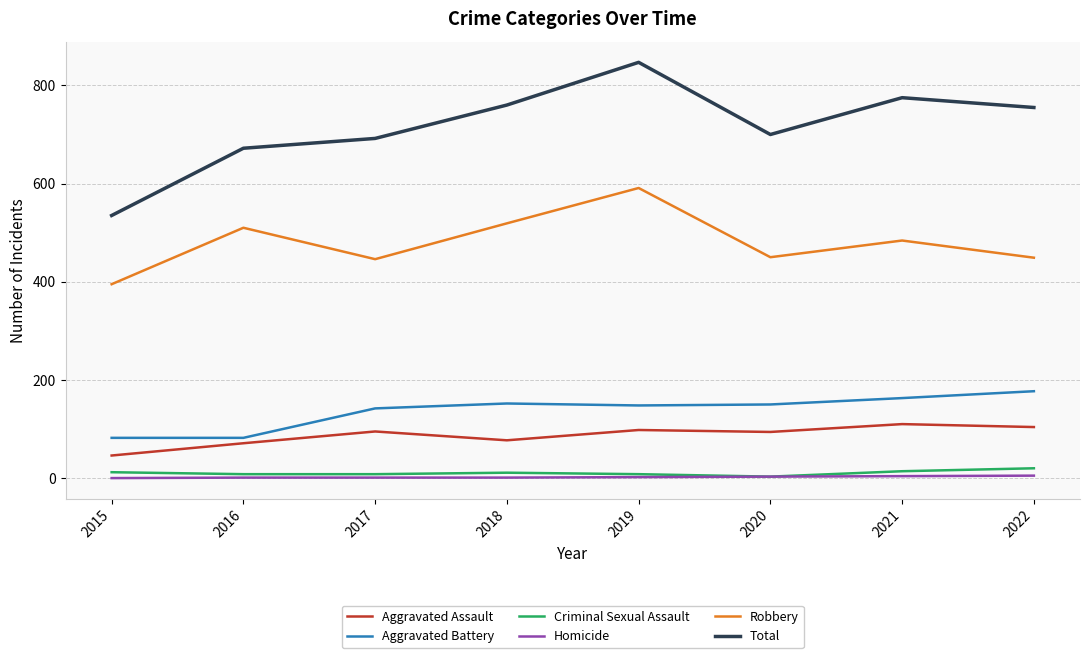

True or false: Total and Aggravated Battery intersect in this chart.

False